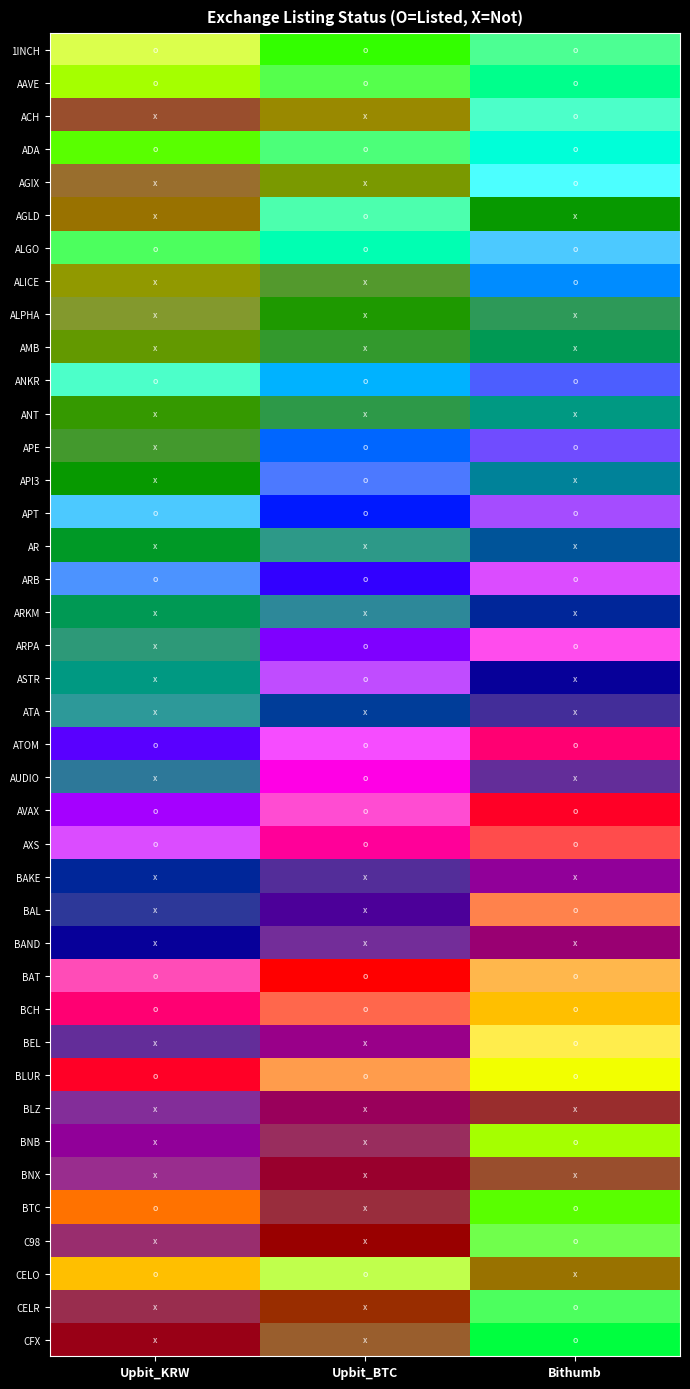

The ATOM series shows 2 at 0. True or false?

False